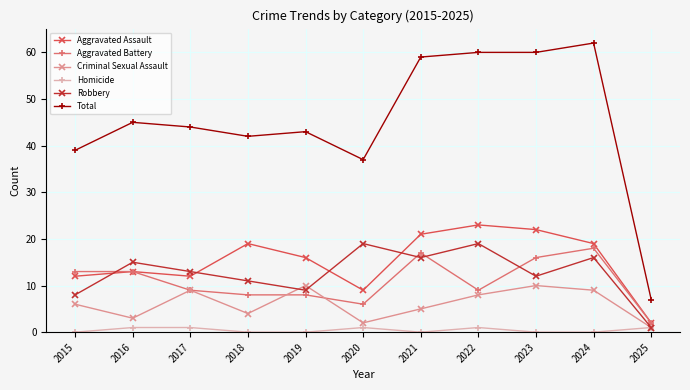

Between 2015 and 2024, which series saw the biggest shift?

Total